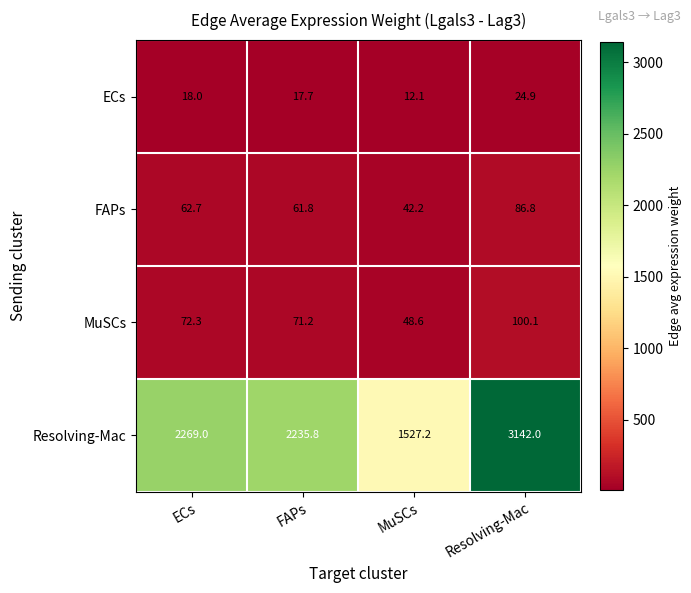

The value of Resolving-Mac at FAPs is 2235.8. True or false?

True